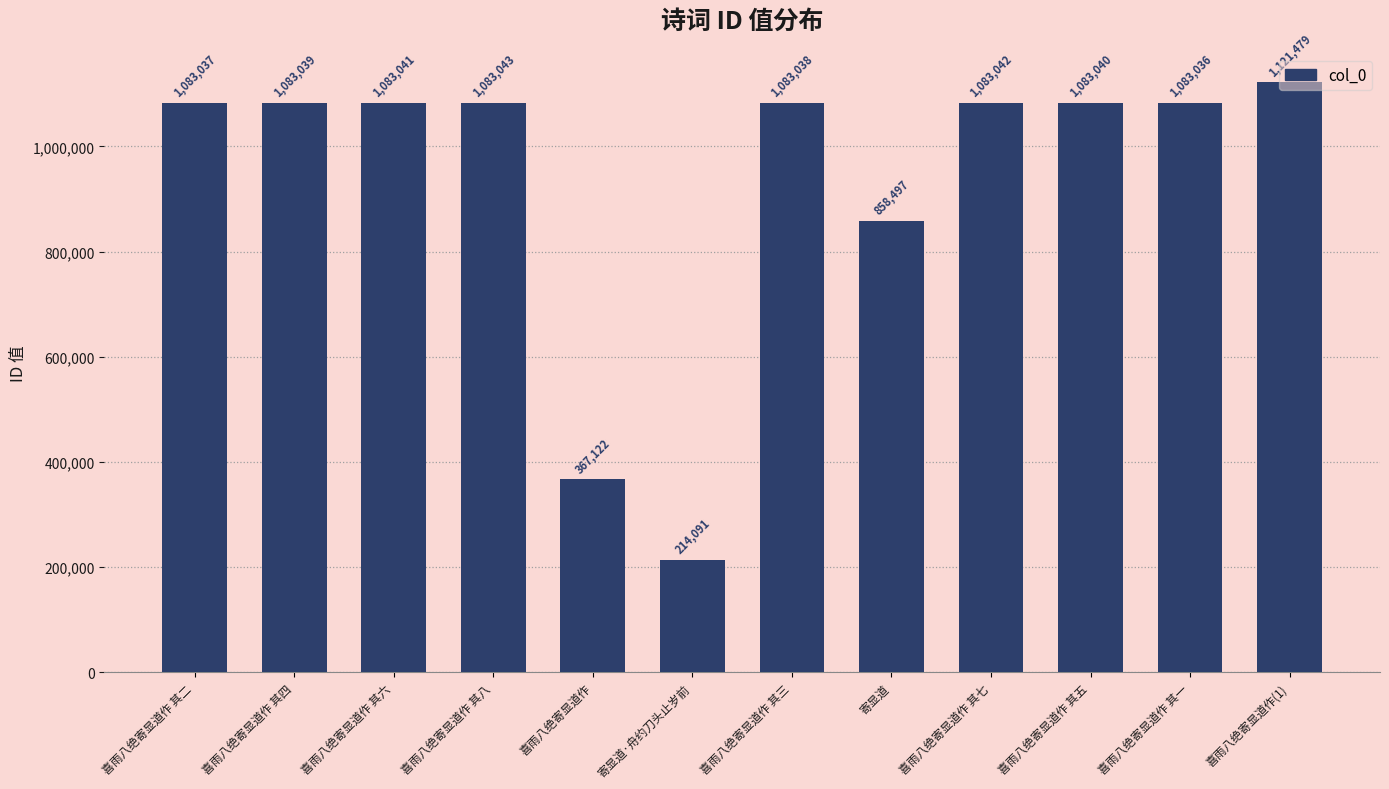

The value at 喜雨八绝寄显道作 其四 is 1083039. True or false?

True